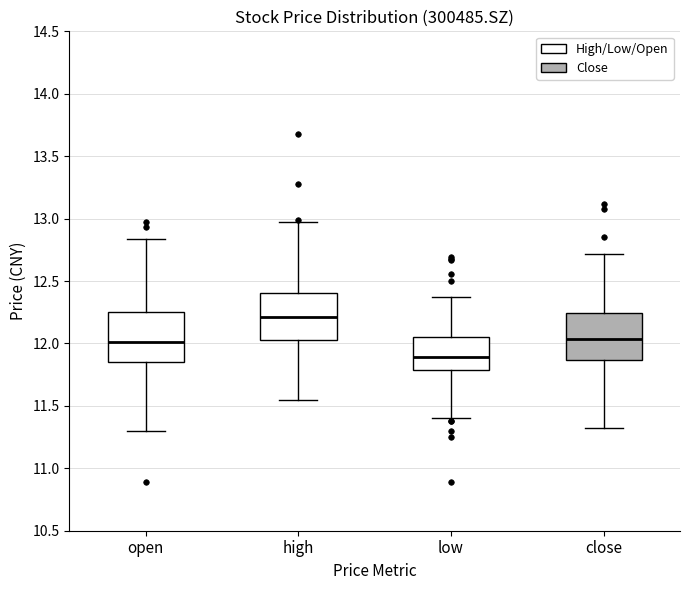

Which box's median line is the highest?

high